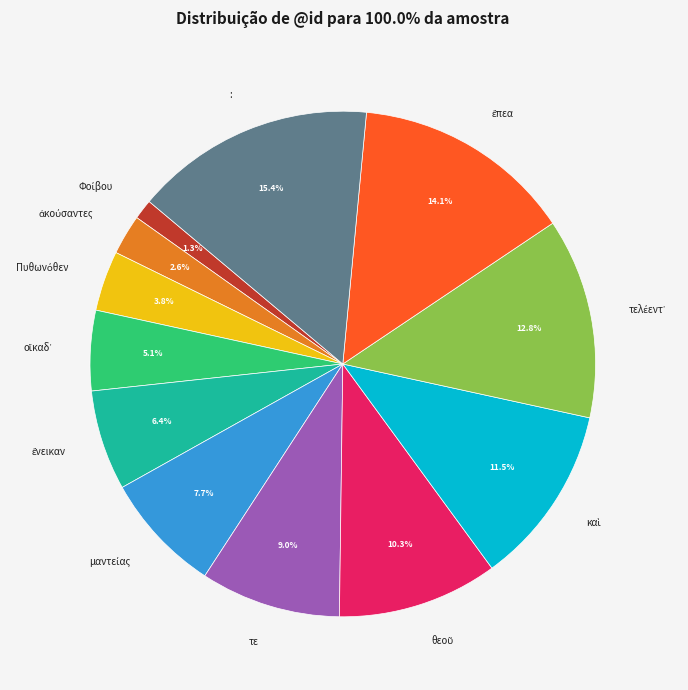

Is there a majority slice in this chart?

No